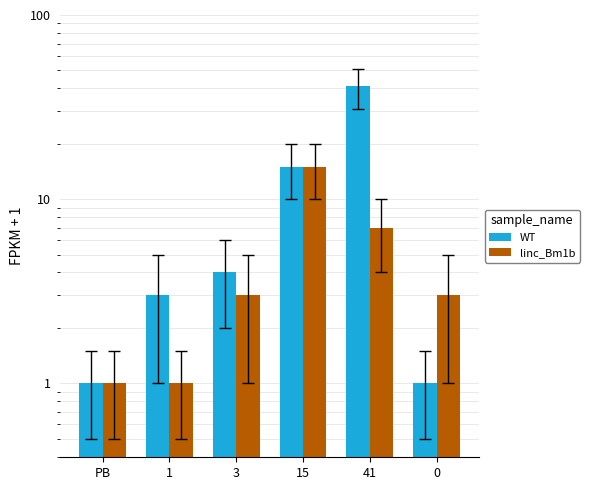

Is it true that WT equals 41 at 41?

True